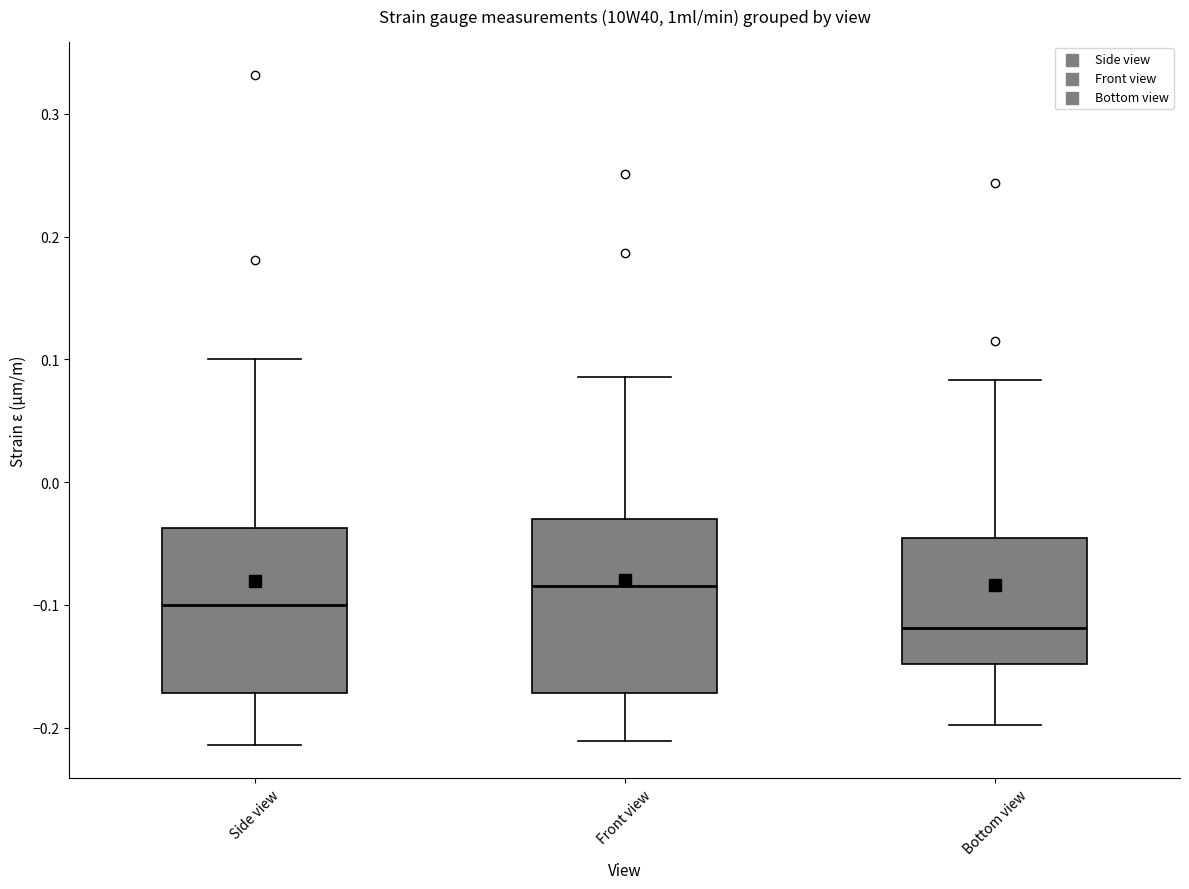

Reading left to right, transcribe this box plot: for each box, give where its median line is, the range the box spans, and where its two whiskers end, as read against the y-axis. The values are not printed on the chart, so give them approximately, as read against the axis.

Side view: median -0.10, box -0.17 to -0.04, whiskers -0.21 to 0.10
Front view: median -0.08, box -0.17 to -0.03, whiskers -0.21 to 0.09
Bottom view: median -0.12, box -0.15 to -0.05, whiskers -0.20 to 0.08